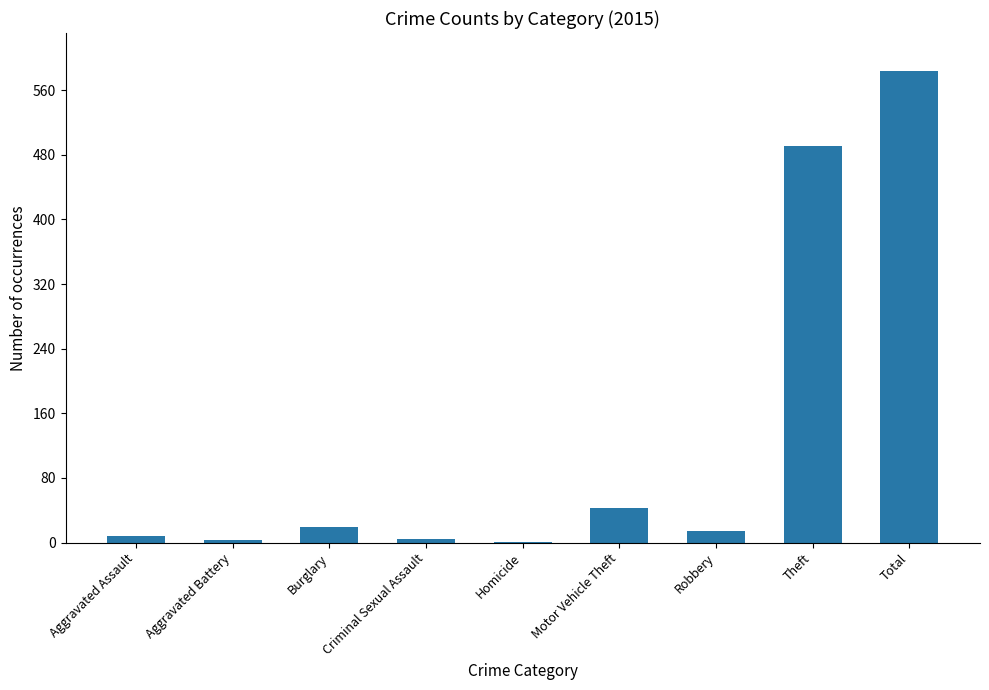

Which category has the highest value across all series?

Total